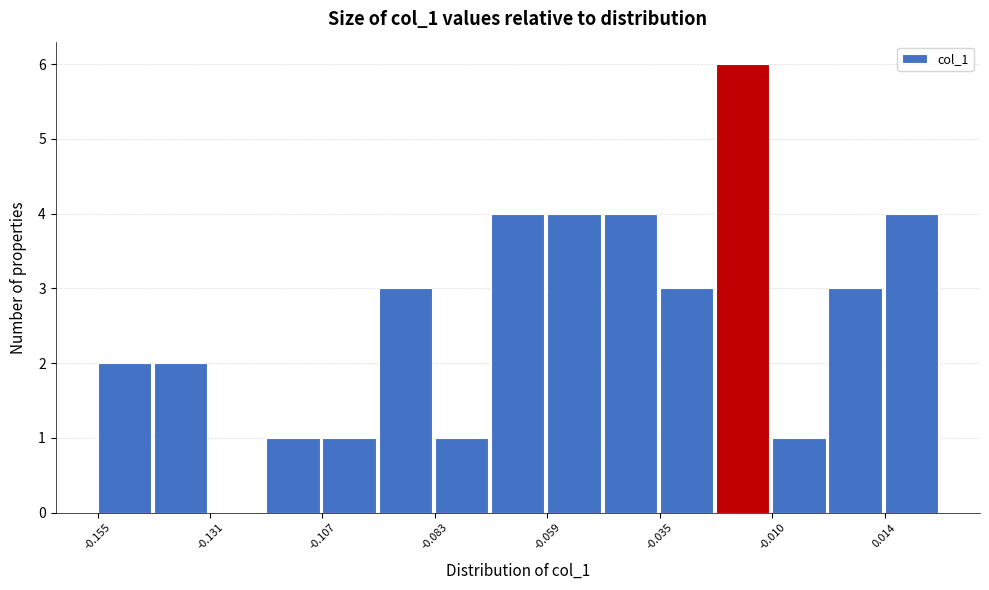

Around what value on the x-axis is the tallest bar? Give the approximate position of its centre, as read against the axis.

-0.015